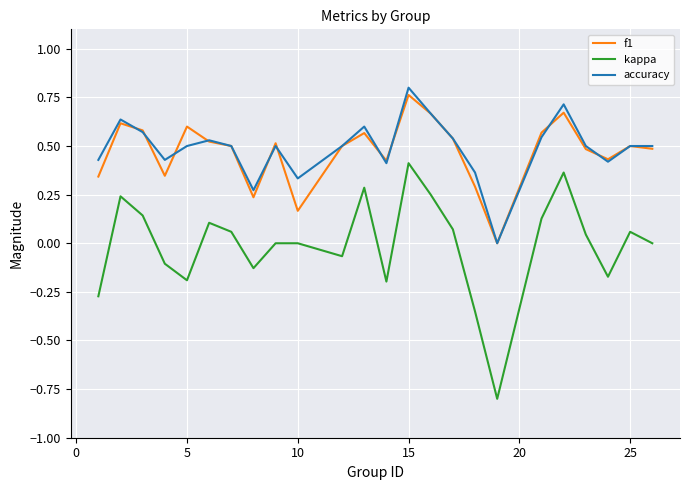

Which series has the largest range (max minus min)?

kappa